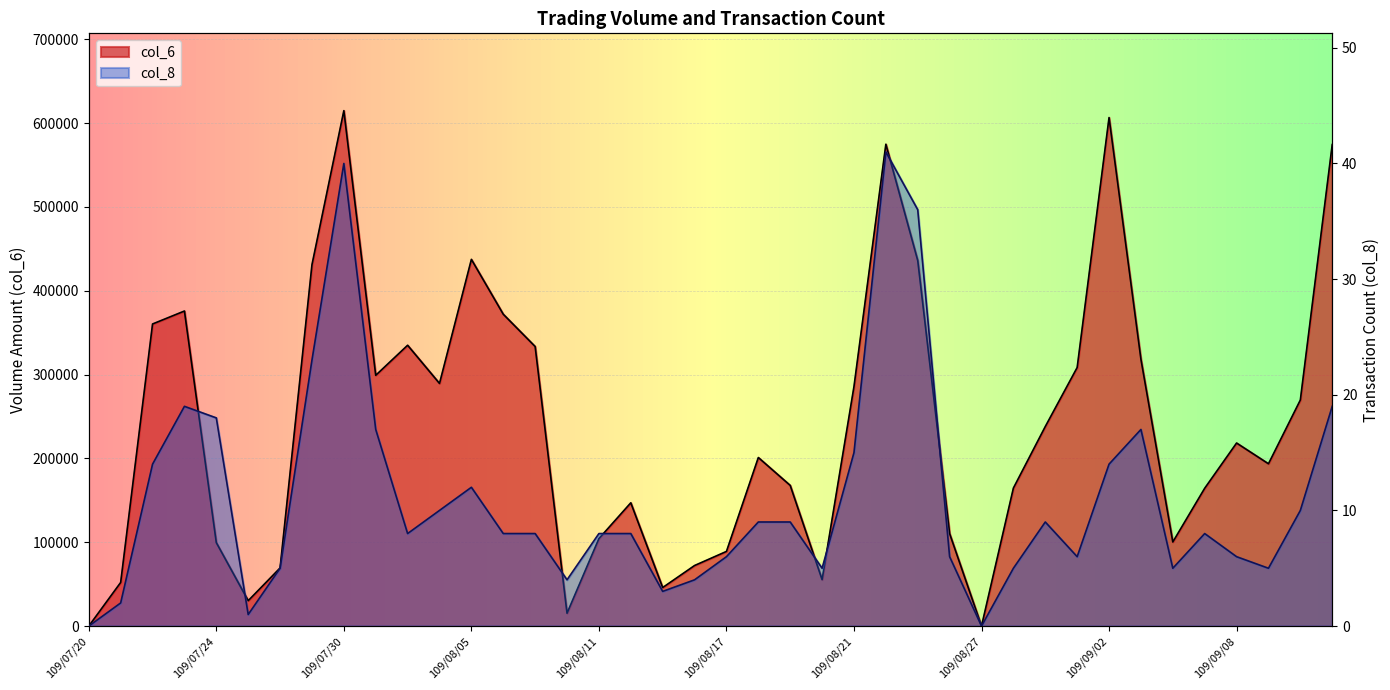

True or false: col_6 and col_8 intersect in this chart.

False